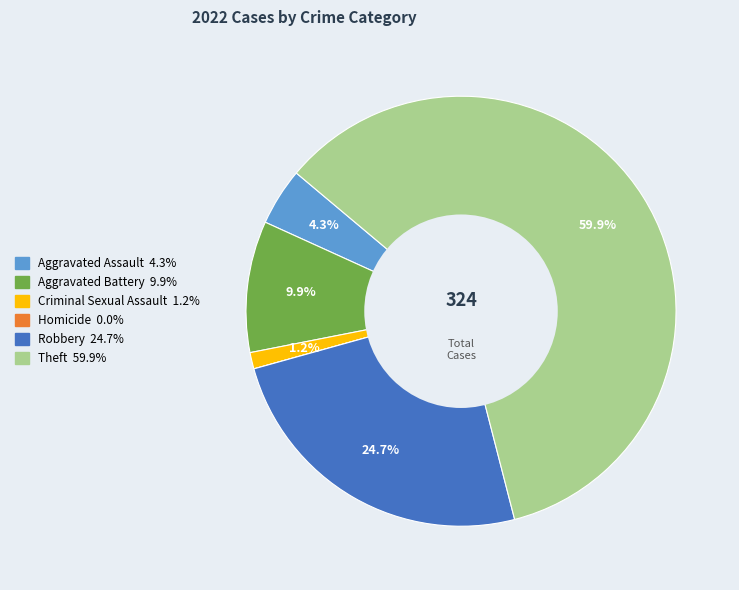

Which slice is the largest?

Theft